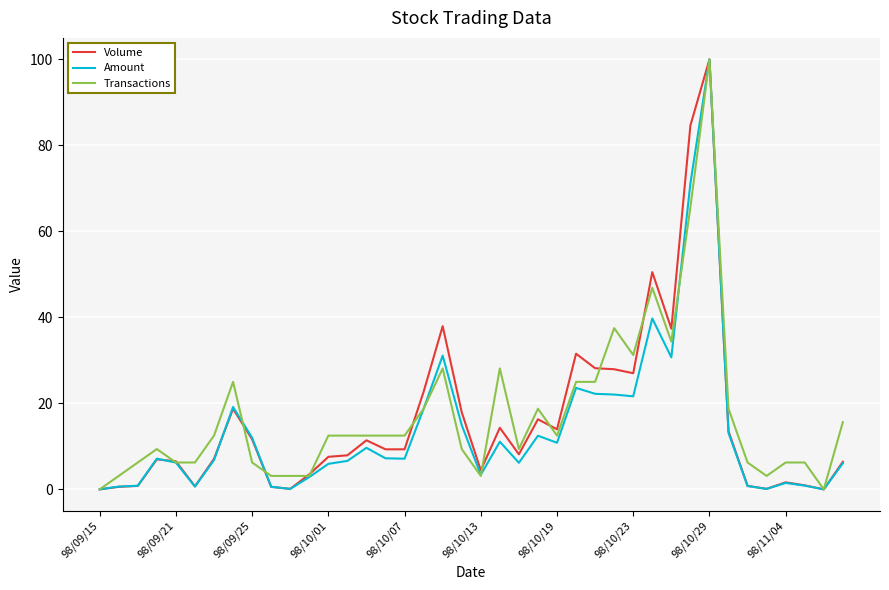

What is the highest value of the Volume series?

100.0